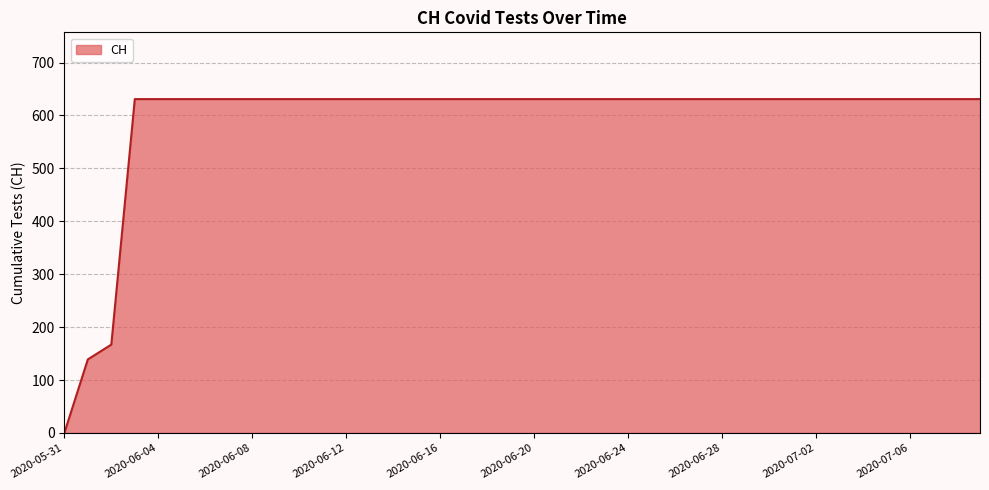

What is the maximum value shown in the chart?

631